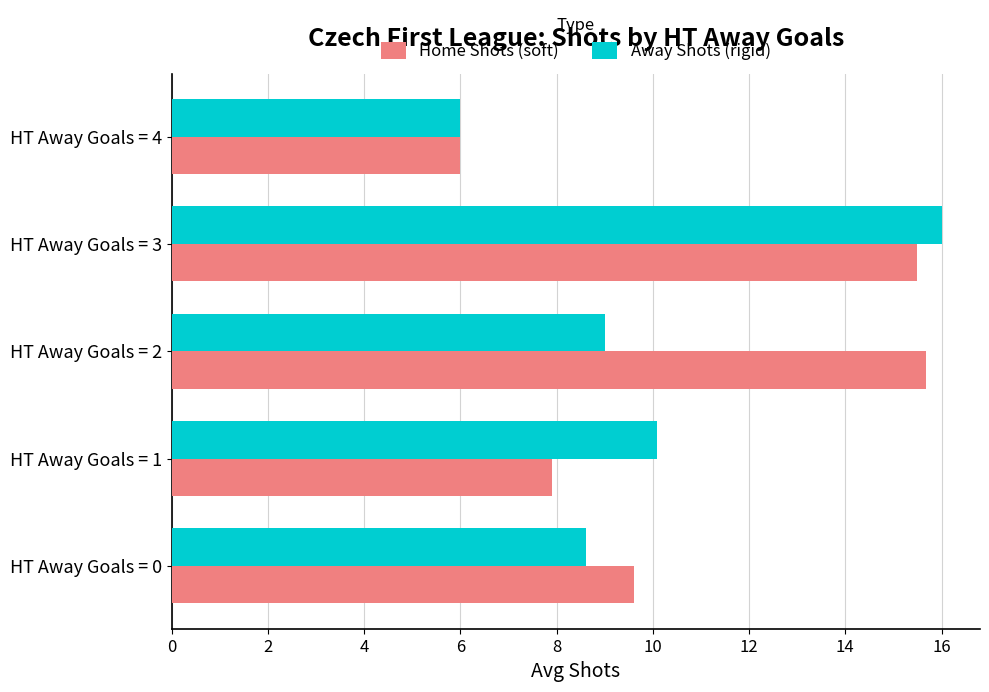

The Away Shots (rigid) series shows 4.0 at HT Away Goals = 3. True or false?

False